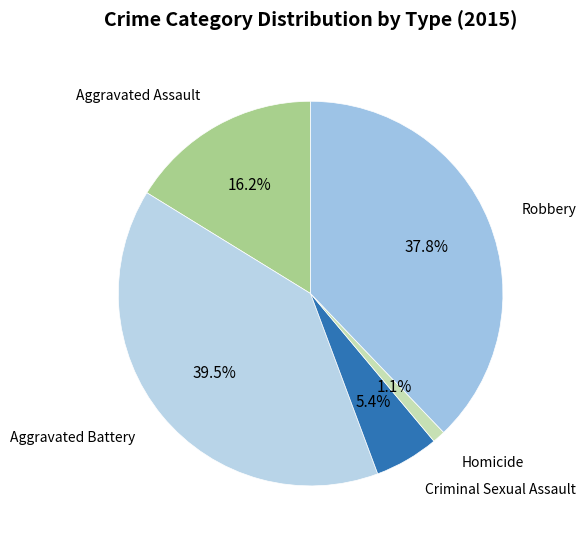

How many segments does this pie chart have?

5